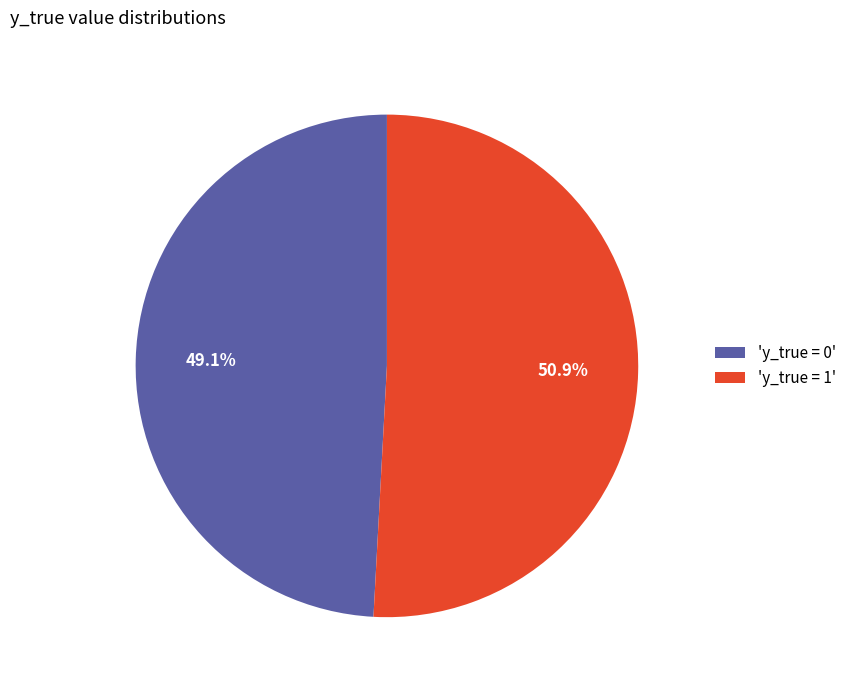

Which category accounts for the majority?

'y_true = 1'